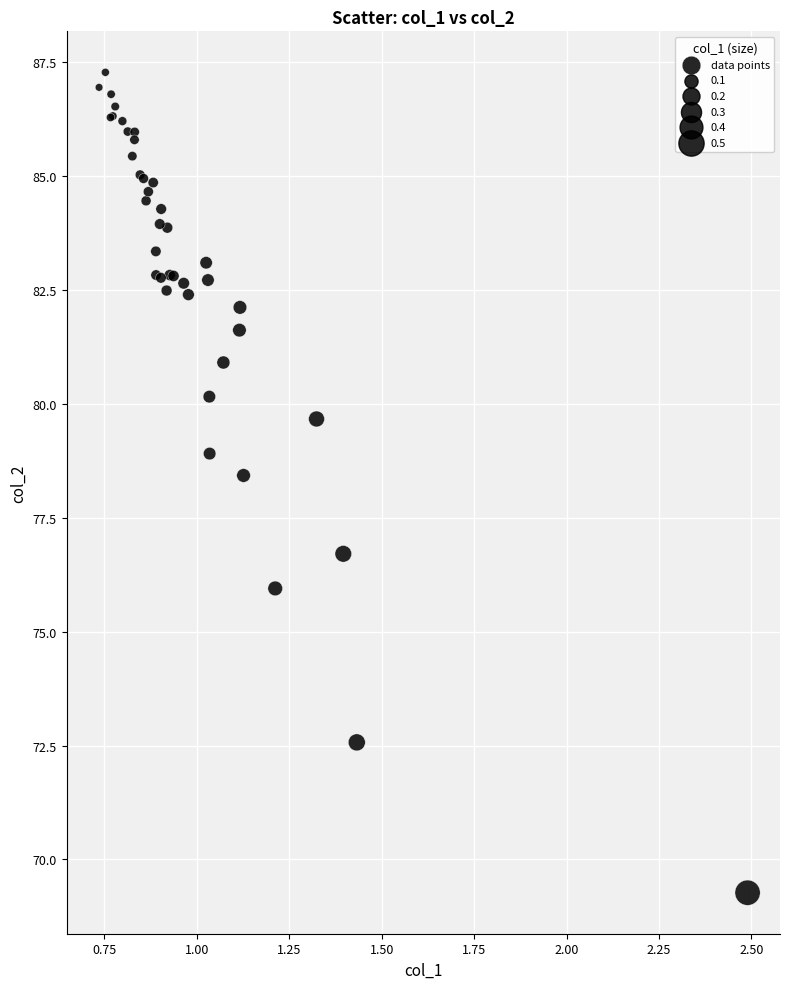

What Y value in the scatter plot is closest to 78?

78.4